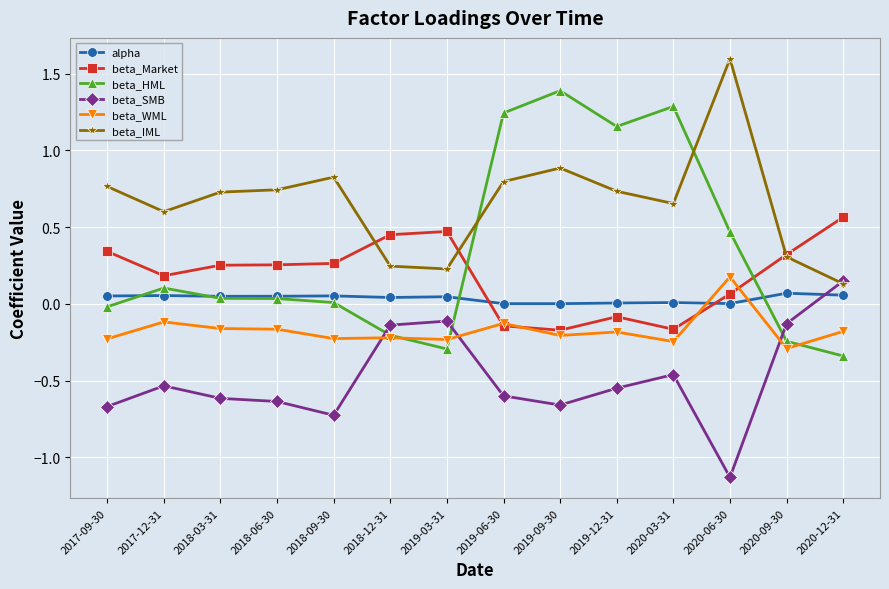

True or false: beta_WML has more than 0 interior local peaks.

True